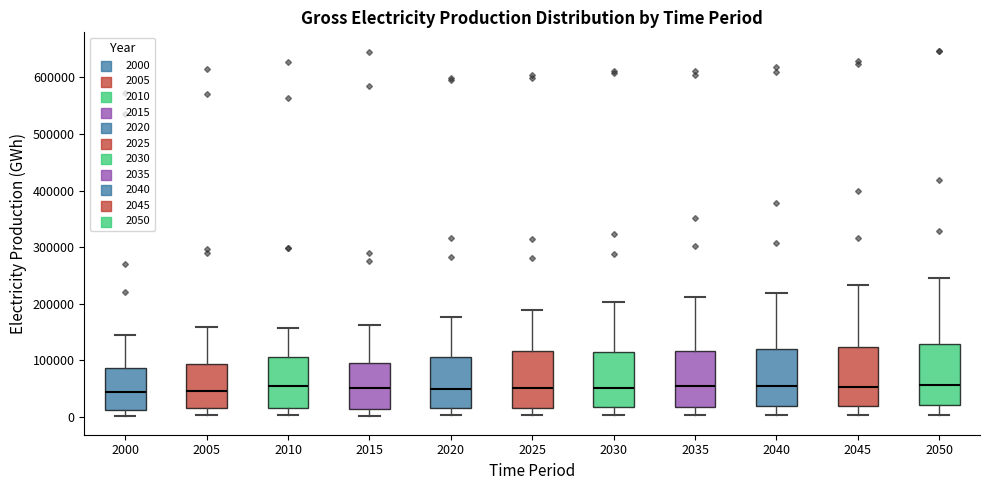

Reading left to right, transcribe this box plot: for each box, give where its median line is, the range the box spans, and where its two whiskers end, as read against the y-axis. The values are not printed on the chart, so give them approximately, as read against the axis.

2000: median 40000, box 10000 to 90000, whiskers 0 to 150000
2005: median 50000, box 10000 to 90000, whiskers 0 to 160000
2010: median 50000, box 20000 to 110000, whiskers 0 to 160000
2015: median 50000, box 10000 to 90000, whiskers 0 to 160000
2020: median 50000, box 20000 to 110000, whiskers 0 to 180000
2025: median 50000, box 20000 to 120000, whiskers 0 to 190000
2030: median 50000, box 20000 to 120000, whiskers 0 to 200000
2035: median 50000, box 20000 to 120000, whiskers 0 to 210000
2040: median 50000, box 20000 to 120000, whiskers 0 to 220000
2045: median 50000, box 20000 to 120000, whiskers 0 to 230000
2050: median 60000, box 20000 to 130000, whiskers 0 to 250000